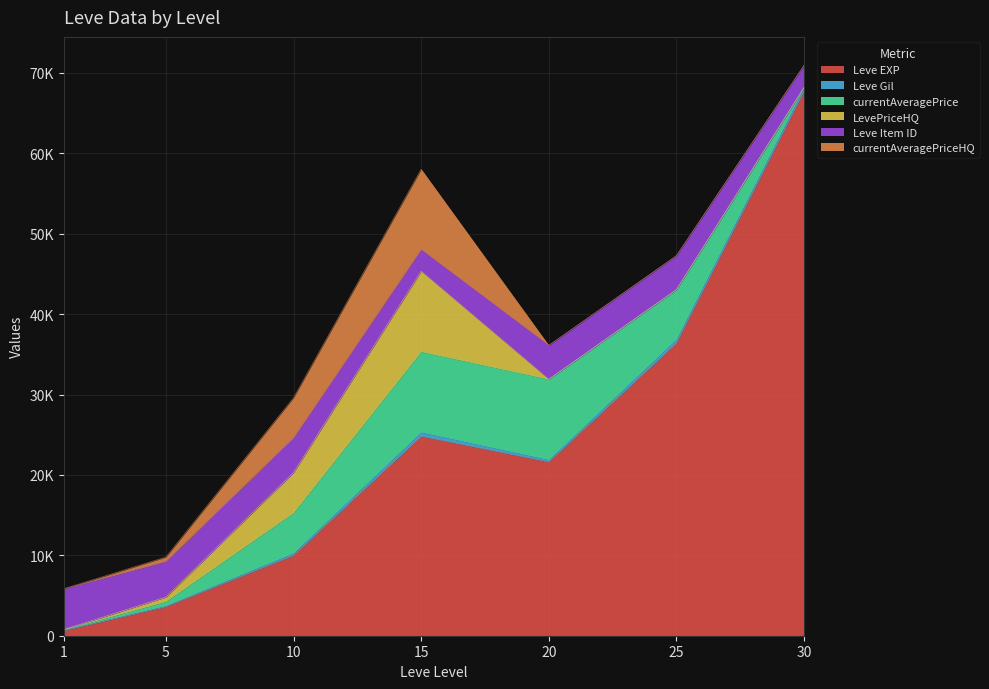

List the labels in order of LevePriceHQ value, largest first.

15, 10, 5, 1, 20, 25, 30